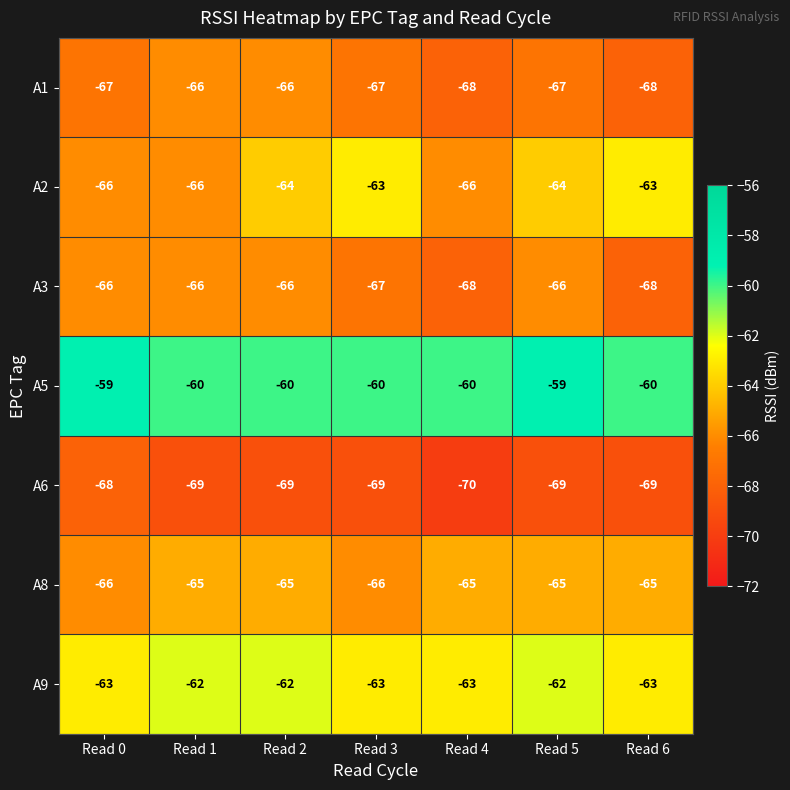

What is the smallest value displayed?

-70